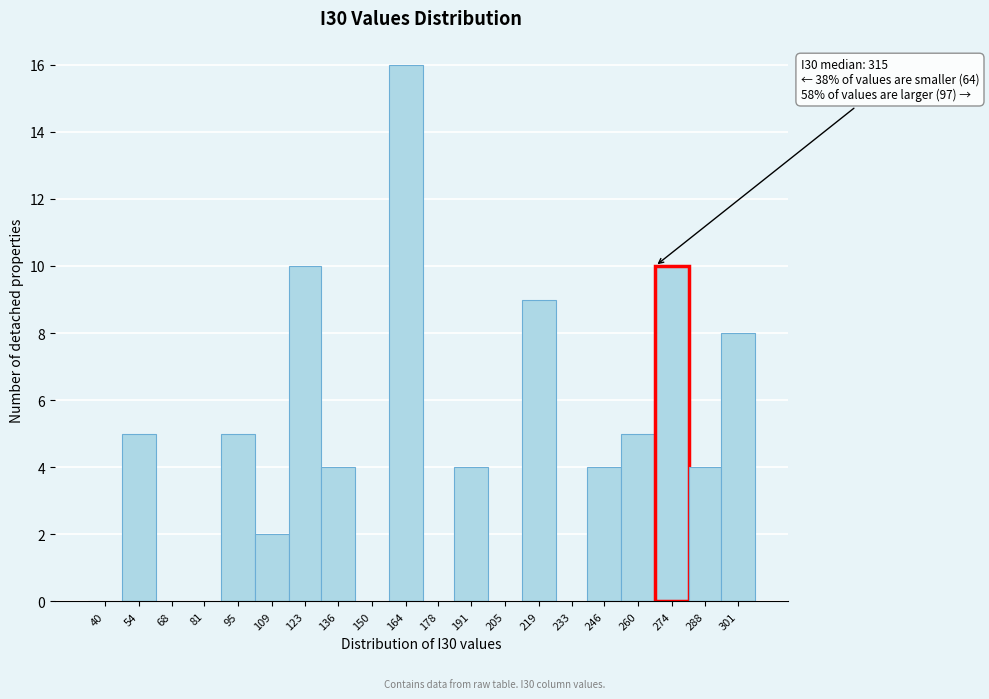

Reading left to right, what are all the values shown in this chart?

40=0	54=5	68=0	81=0	95=5	109=2	123=10	136=4	150=0	164=16	178=0	191=4	205=0	219=9	233=0	246=4	260=5	274=10	288=4	301=8